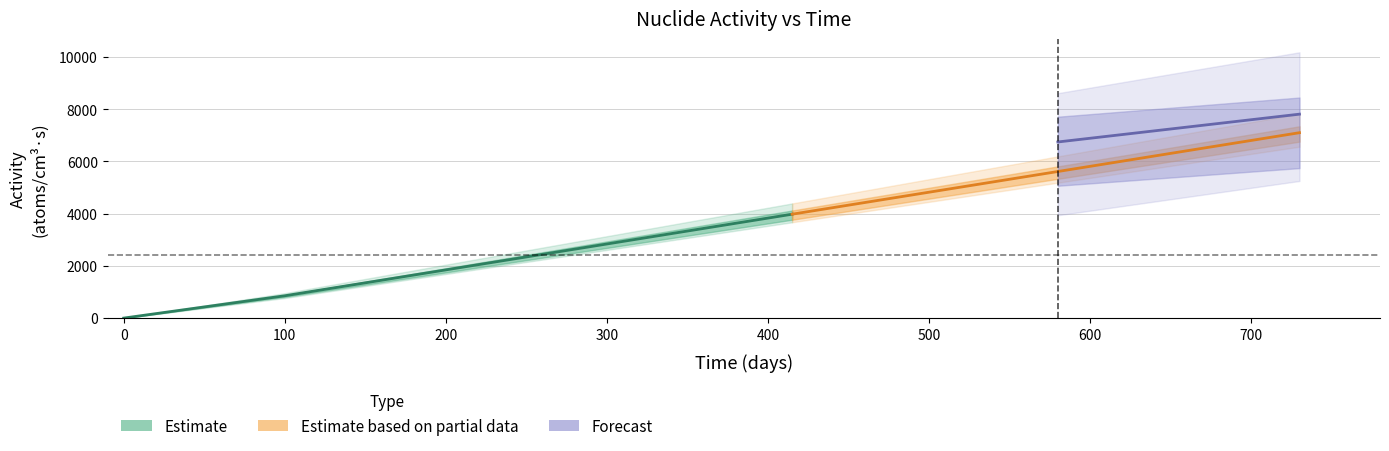

The tc99 series shows 0.0 at 0. True or false?

False